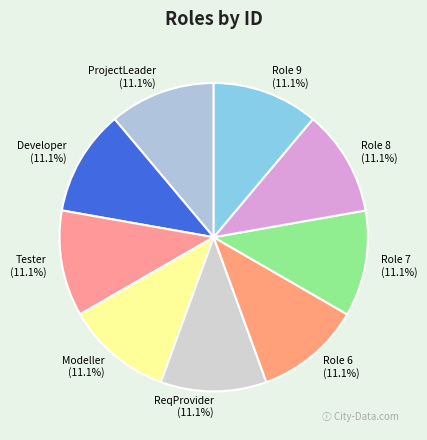

What is the total percentage of ReqProvider and Role 6?

22.2%